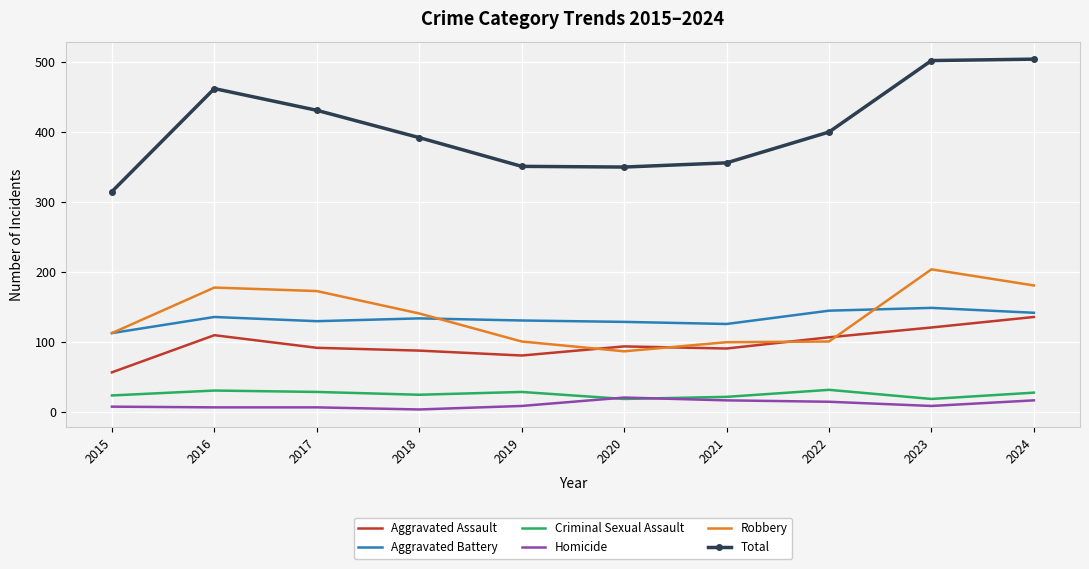

What is the sum of all Criminal Sexual Assault values?

258